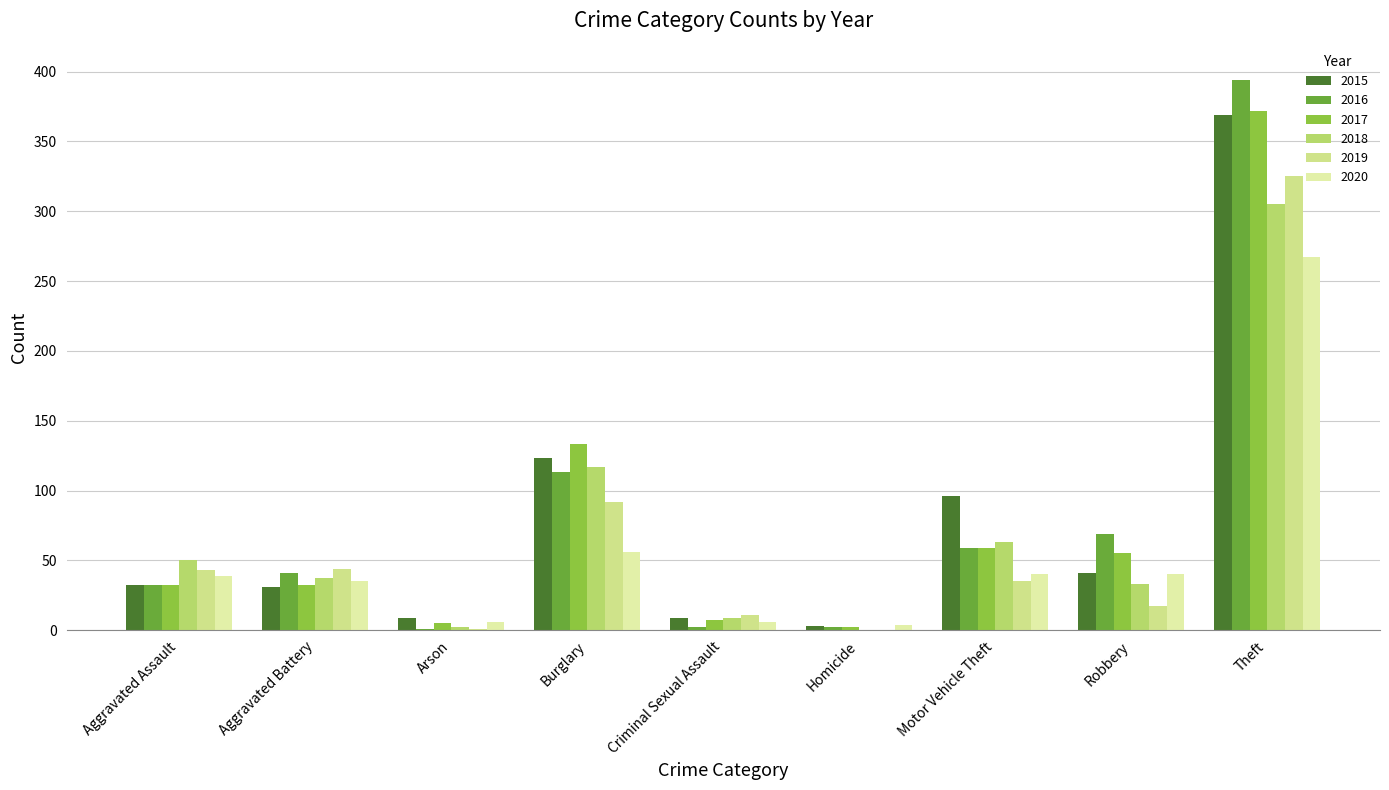

Are the bars grouped side by side (vs. stacked)?

Yes